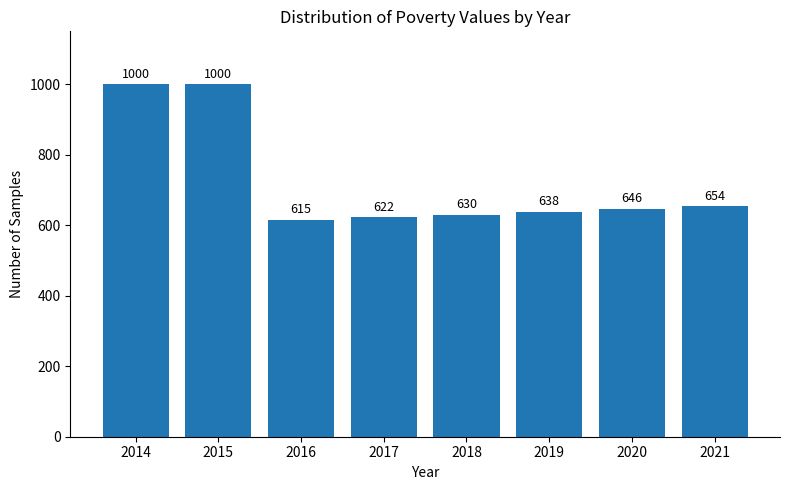

What is the sum of all values?

5805